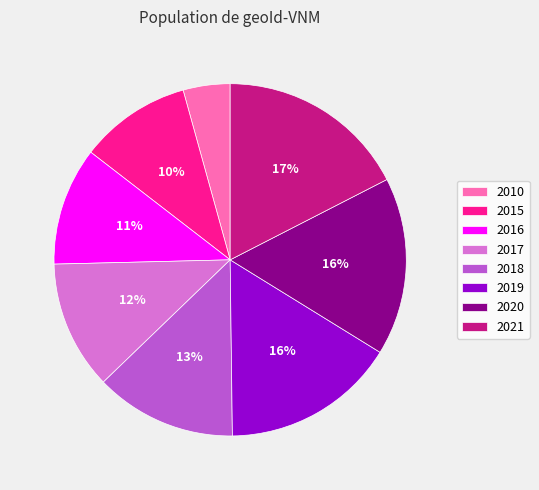

To the nearest percent, what is the difference between the largest and smallest slice percentages?

13%